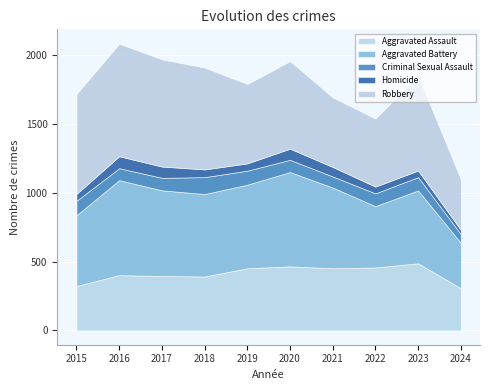

At which category is the sum across all series the highest?

2016